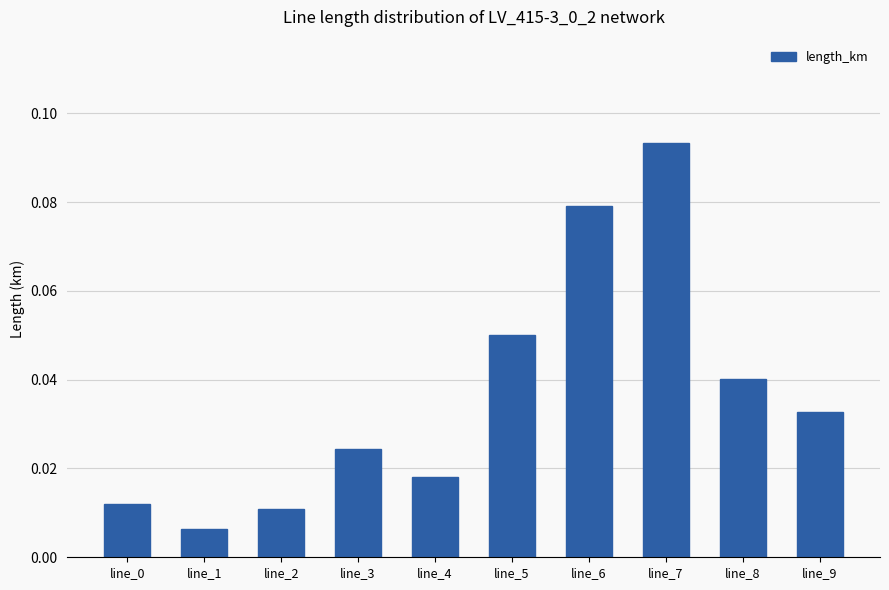

Is it true that the value at line_9 is 0.1?

False